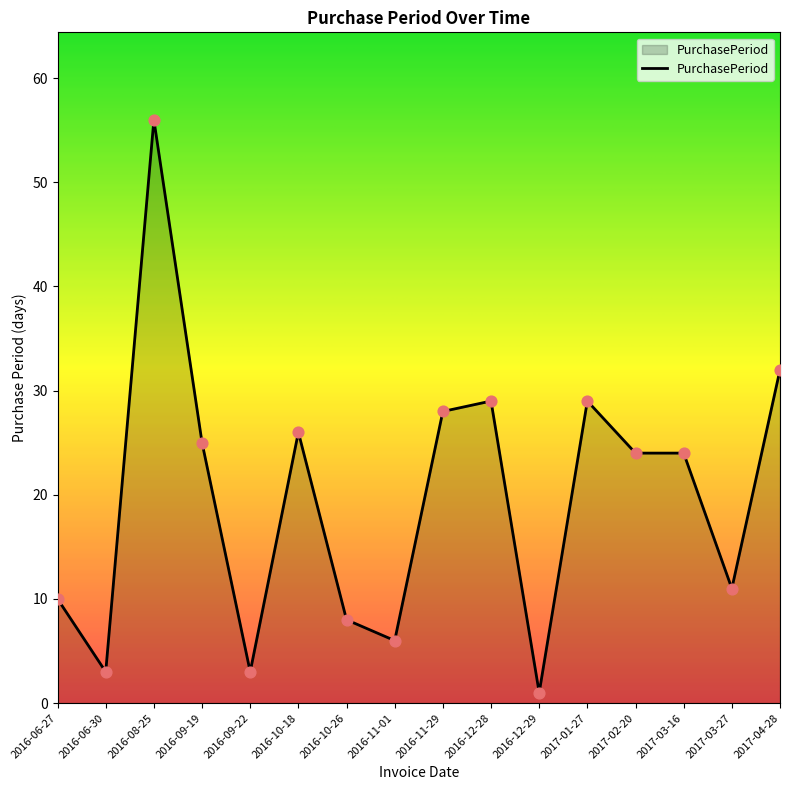

Approximately how many times larger is the value at 2016-06-30 compared to 2016-09-22?

1.0